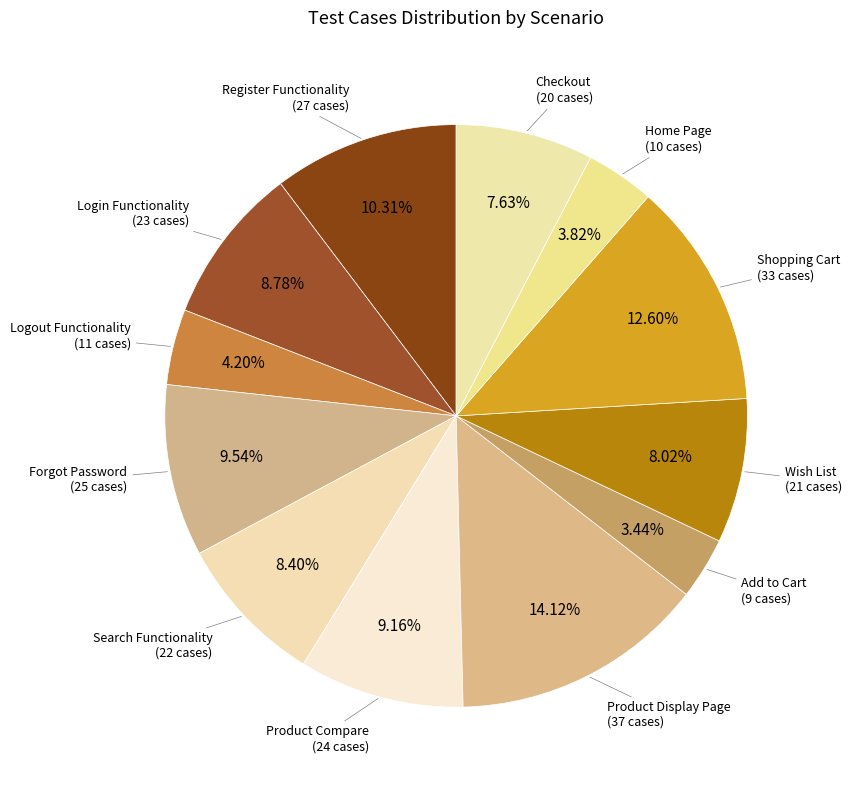

How many slices are in this pie chart?

12